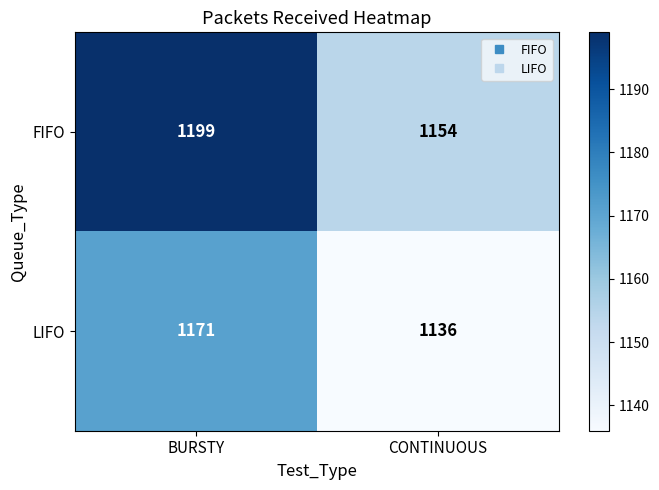

True or false: FIFO has a value of 251 at CONTINUOUS.

False